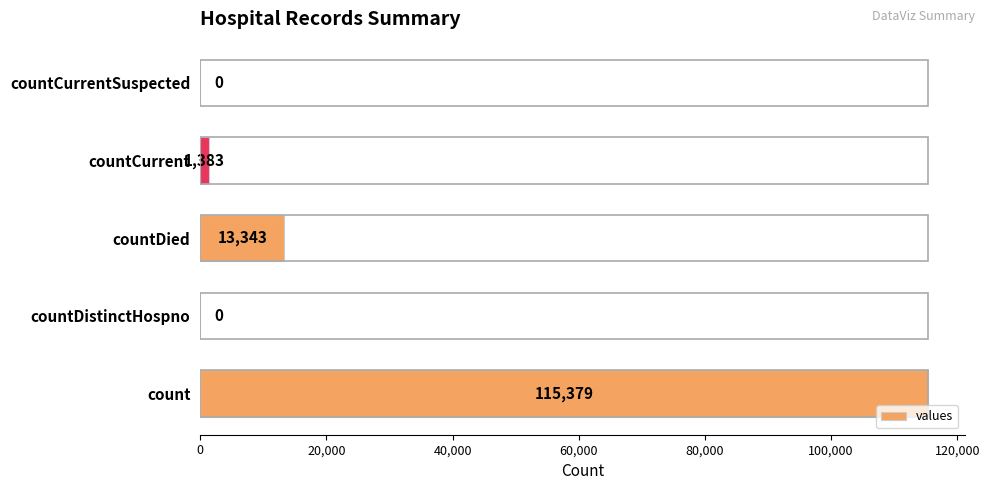

The value at count is 115379. True or false?

True